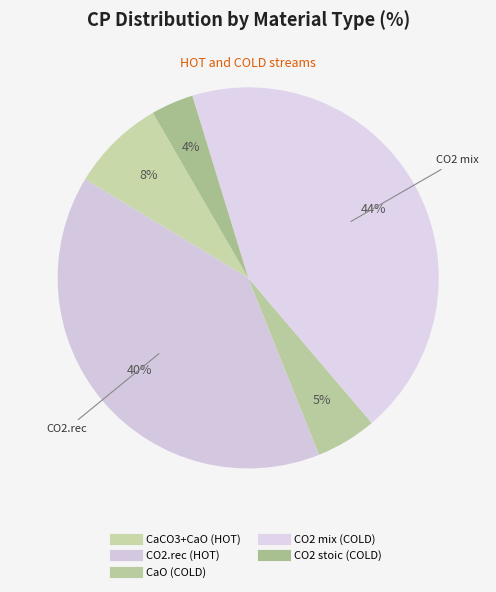

How many slices are in this pie chart?

5